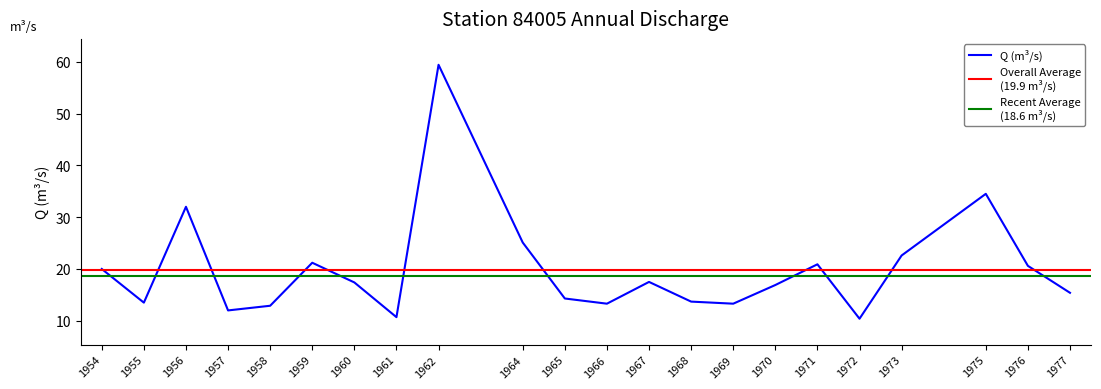

How many data points are less than 17?

11